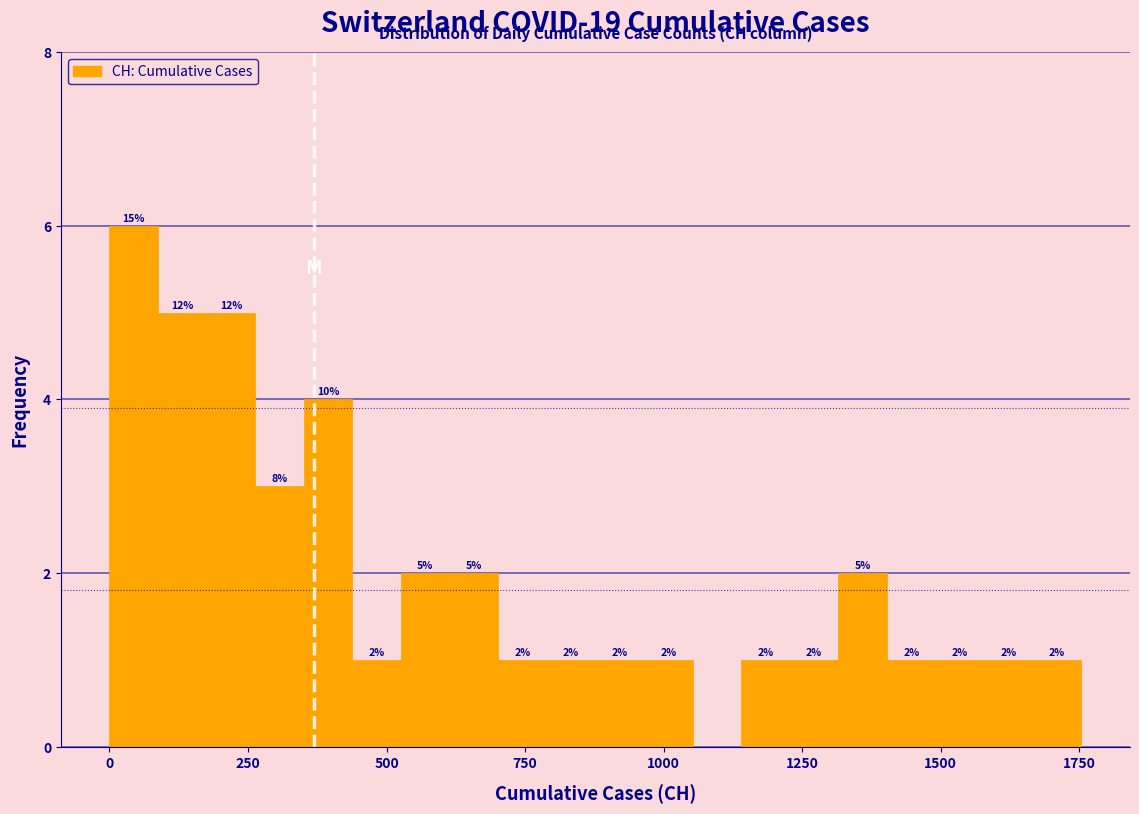

Around what value on the x-axis is the tallest bar? Give the approximate position of its centre, as read against the axis.

50